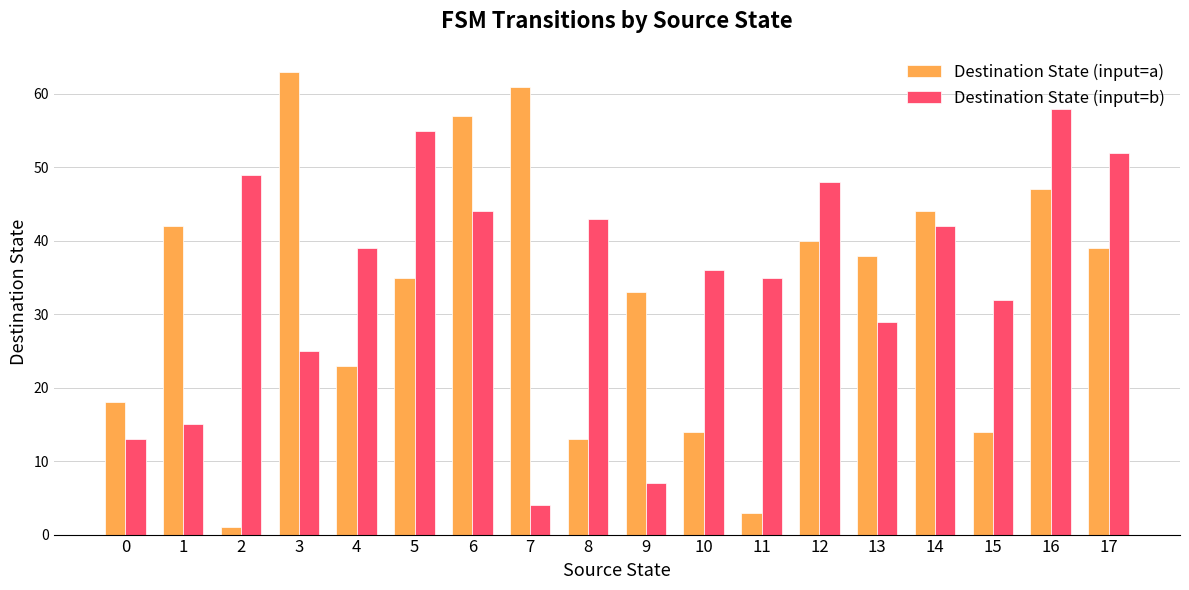

What value does the Destination State (input=a) series have at 16?

47